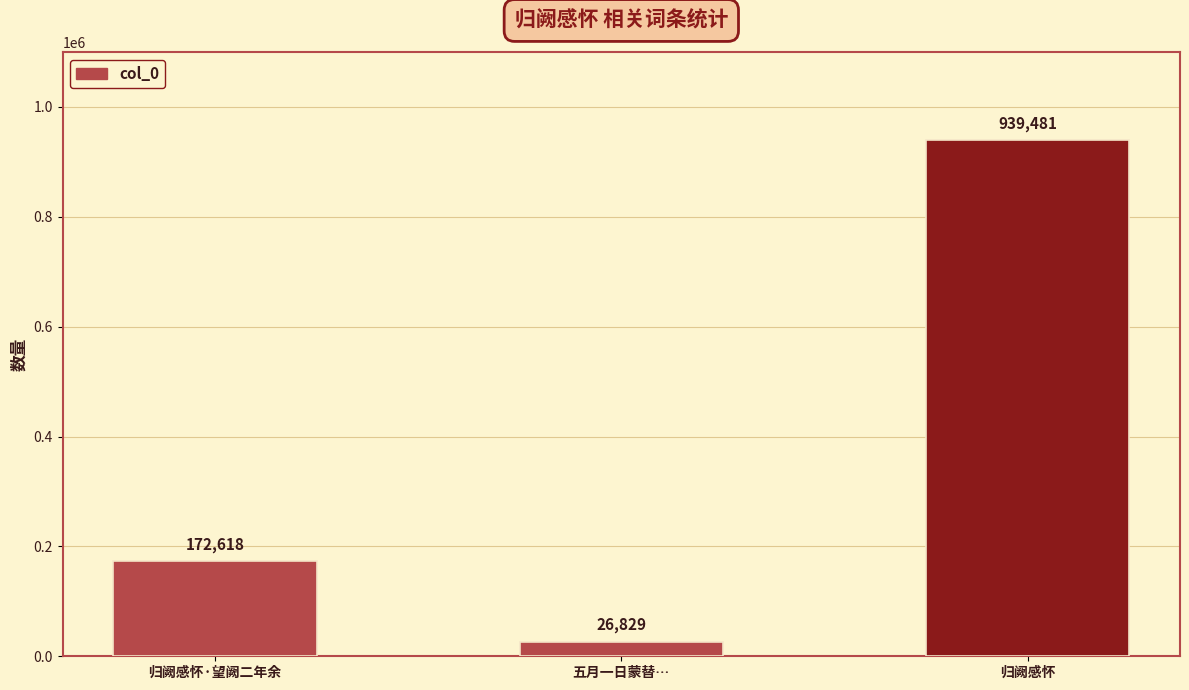

Reading left to right, list all the values displayed in this chart.

归阙感怀·望阙二年余=172618	五月一日蒙替…=26829	归阙感怀=939481